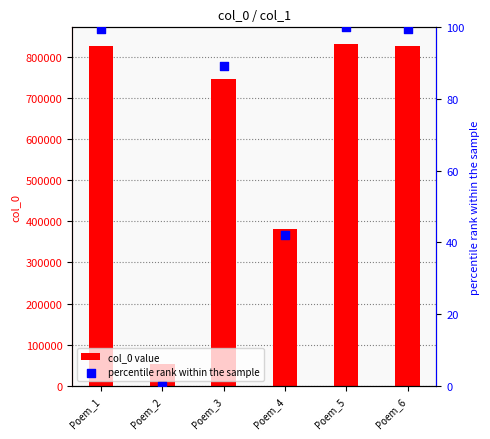

Which series reaches the minimum Y coordinate?

percentile rank within the sample